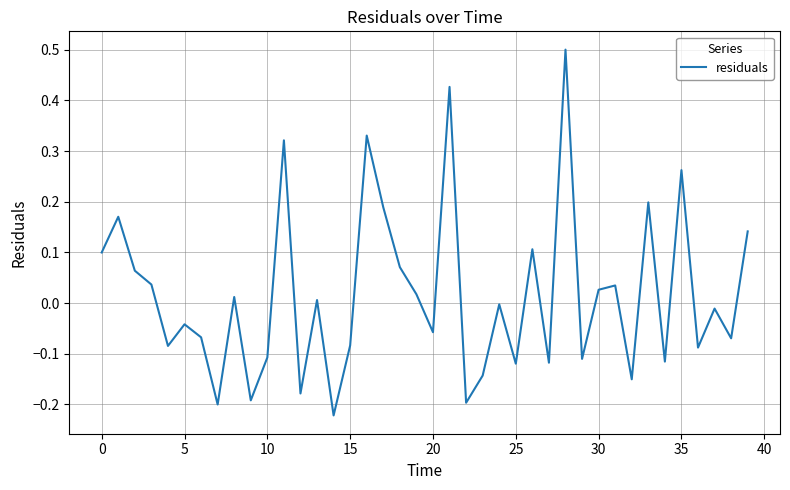

Is this an area chart (filled region under the line)?

No